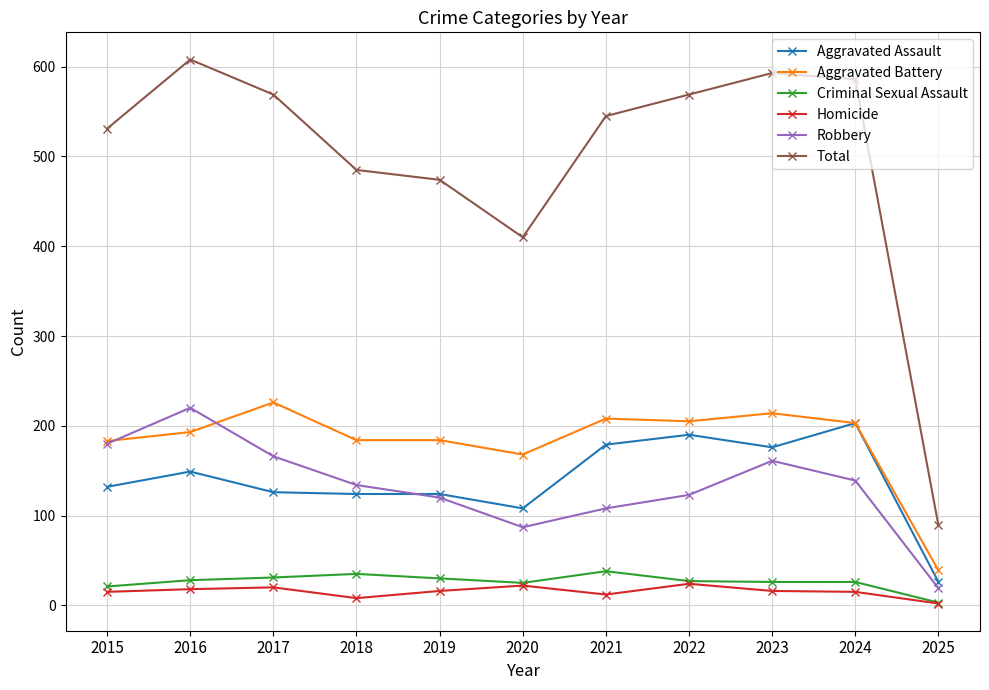

What is the smallest value displayed?

2